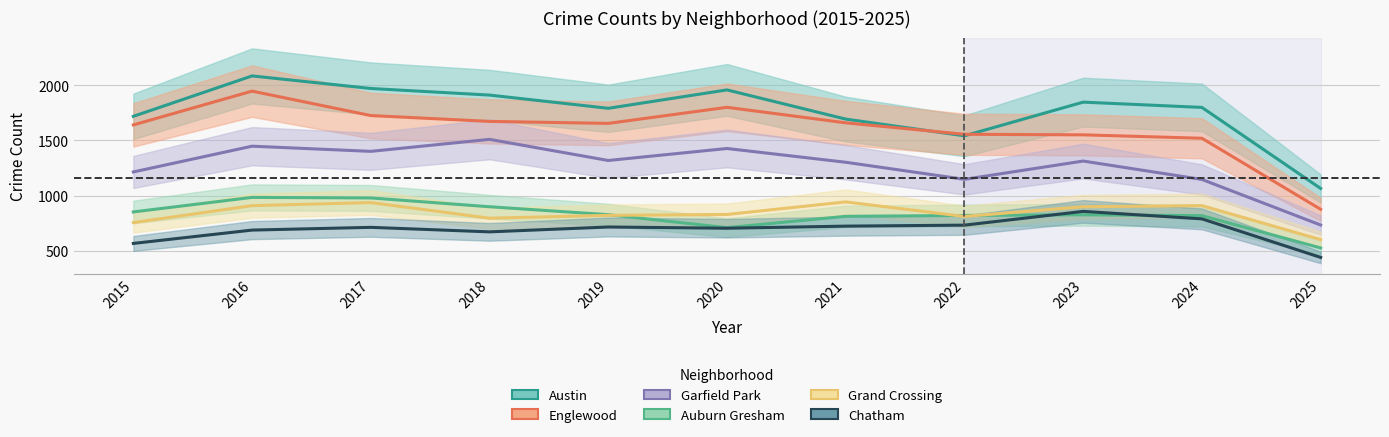

Which category has the lowest value in the Garfield Park series?

2025